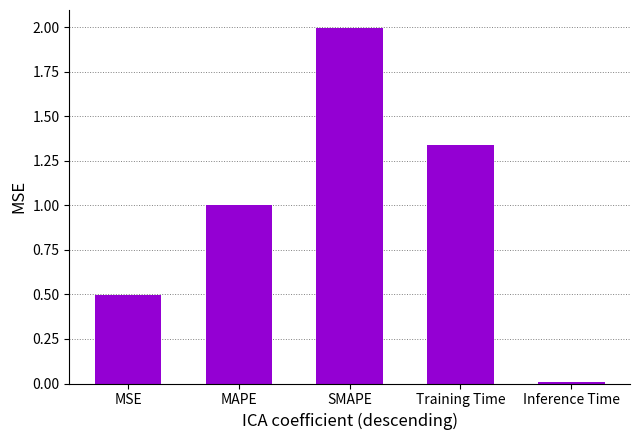

Rank the categories by value from lowest to highest.

Inference Time, MSE, MAPE, Training Time, SMAPE